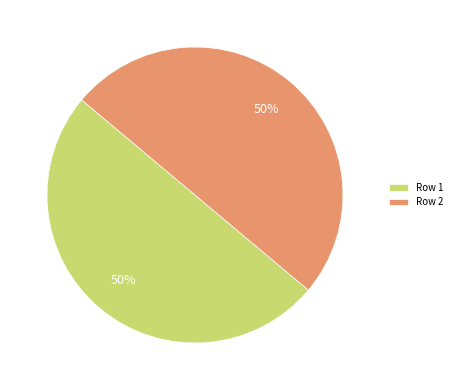

Is it true that Row 1 is 50% of the pie?

True